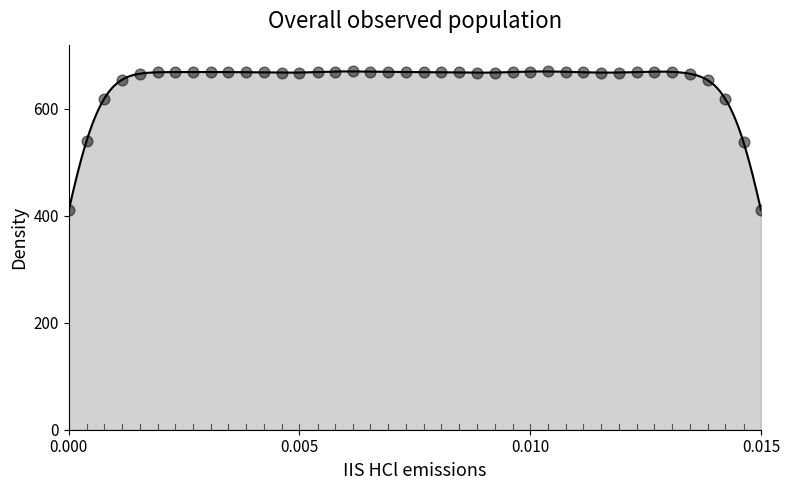

What is the range of Y values (max minus min)?

259.5